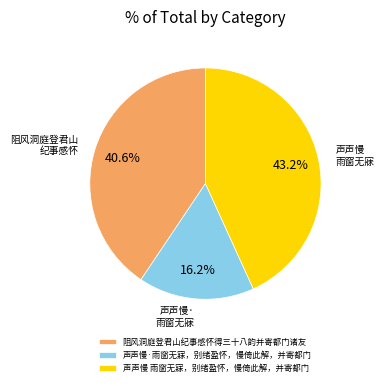

To the nearest percent, what percentage of the pie is 声声慢 雨窗无寐，别绪盈怀，慢倚此解，并寄都门?

43%